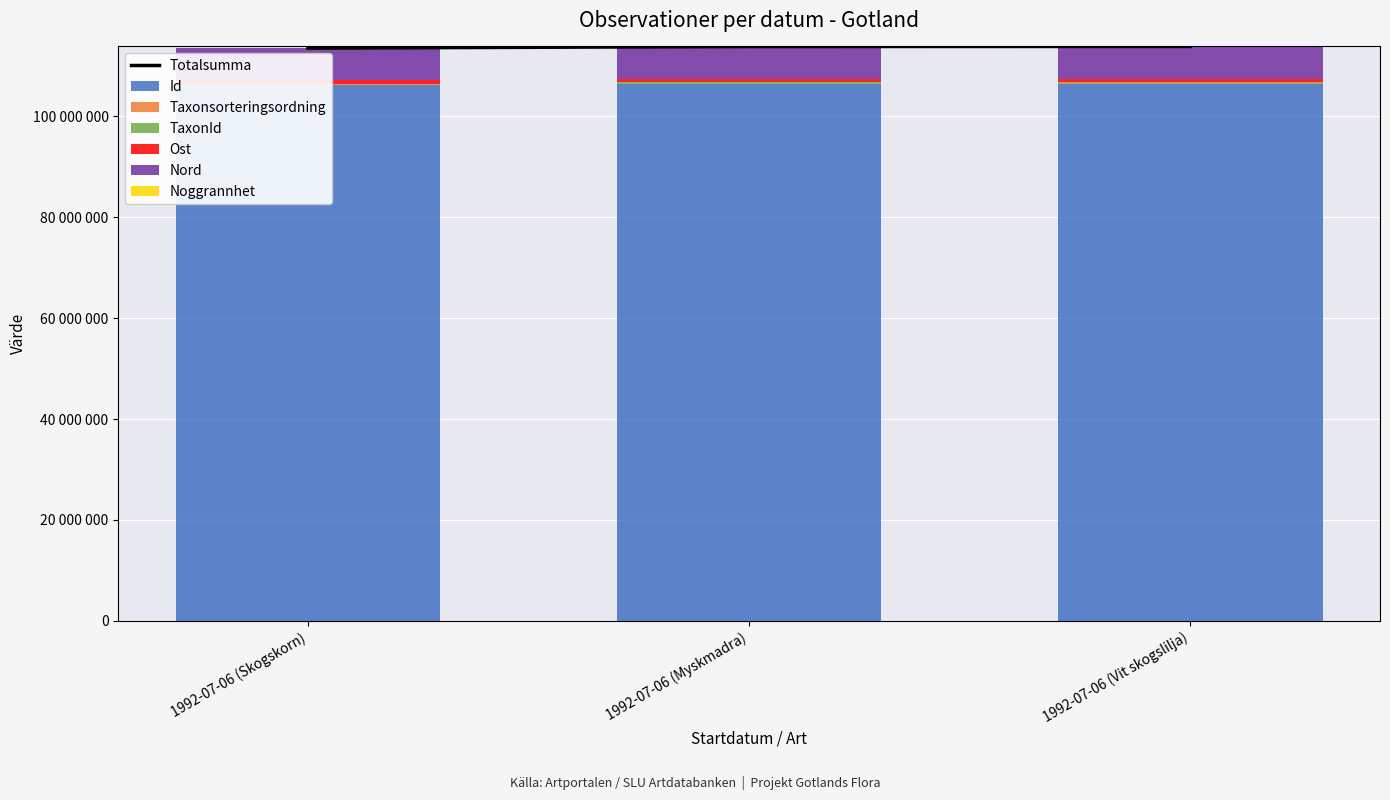

The value of Taxonsorteringsordning at 1992-07-06 (Myskmadra) is 105807. True or false?

True